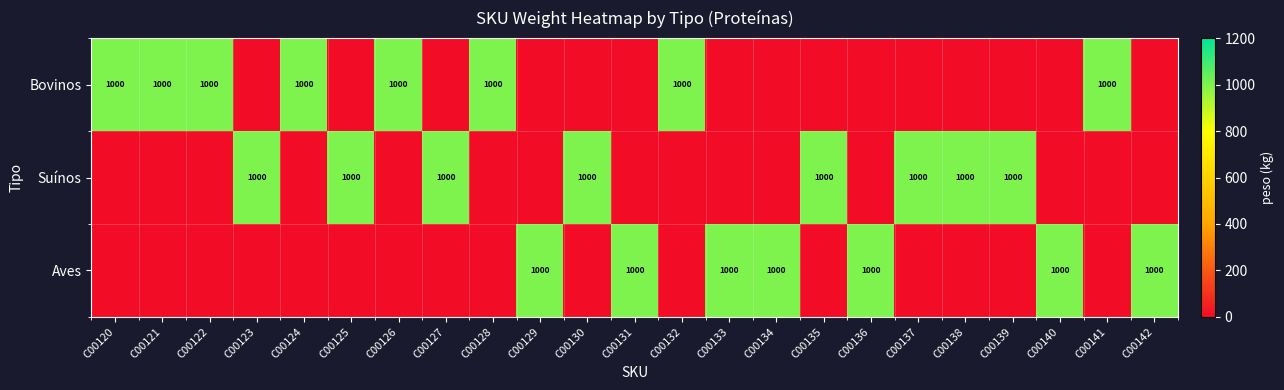

At which label does Aves reach its minimum?

C00120